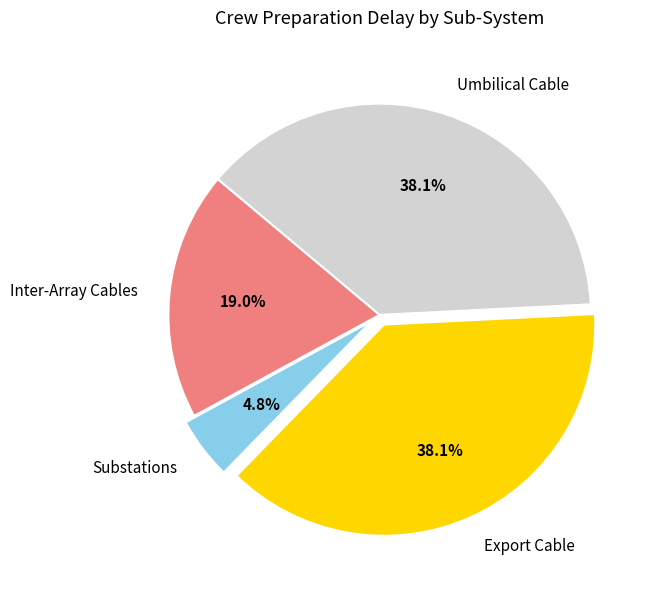

How many slices are in this pie chart?

4